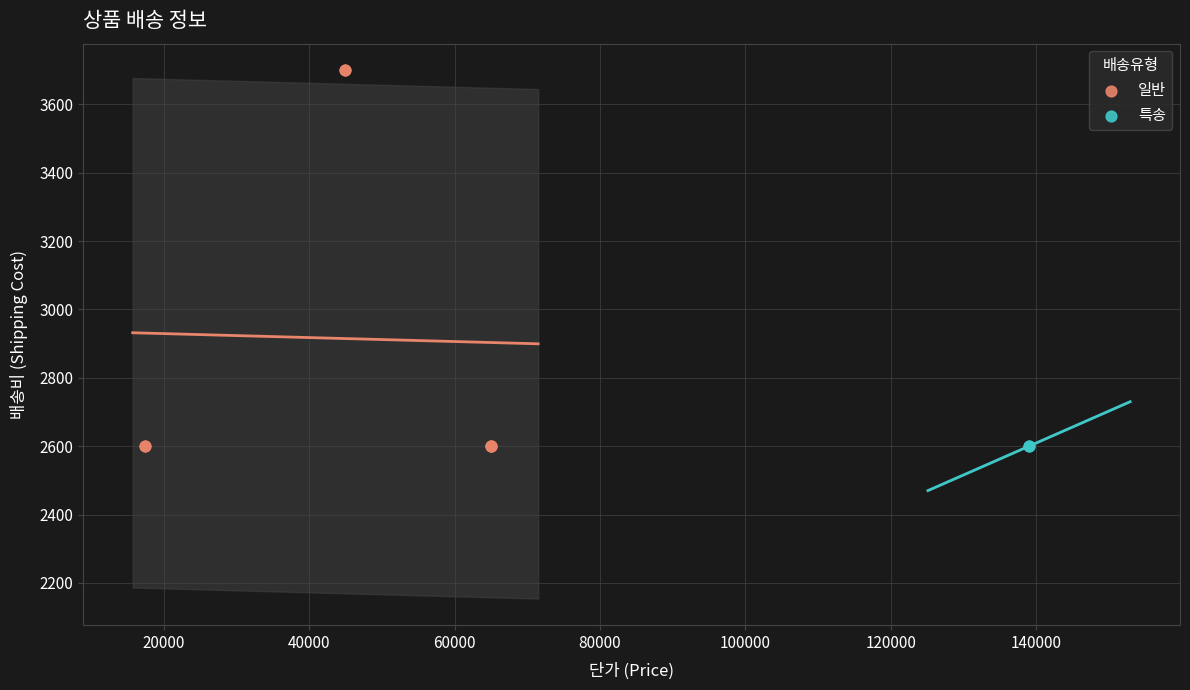

What are all the series names shown in the legend?

일반, 특송